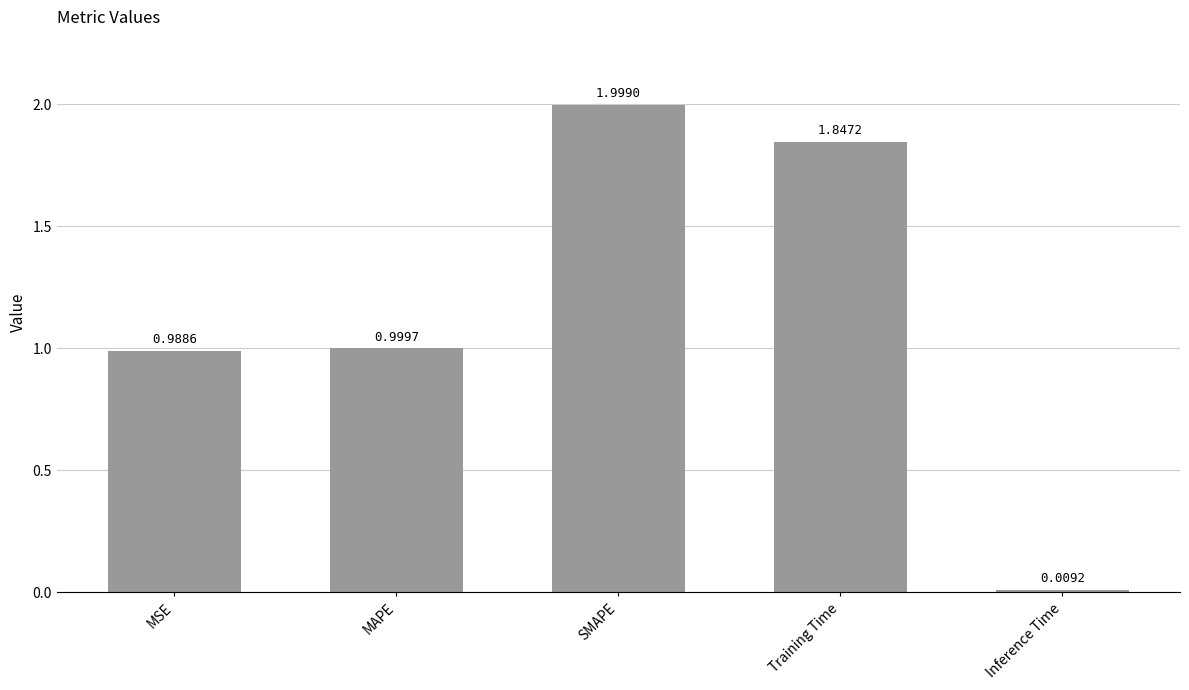

Is it true that the value at MAPE is 1.6?

False